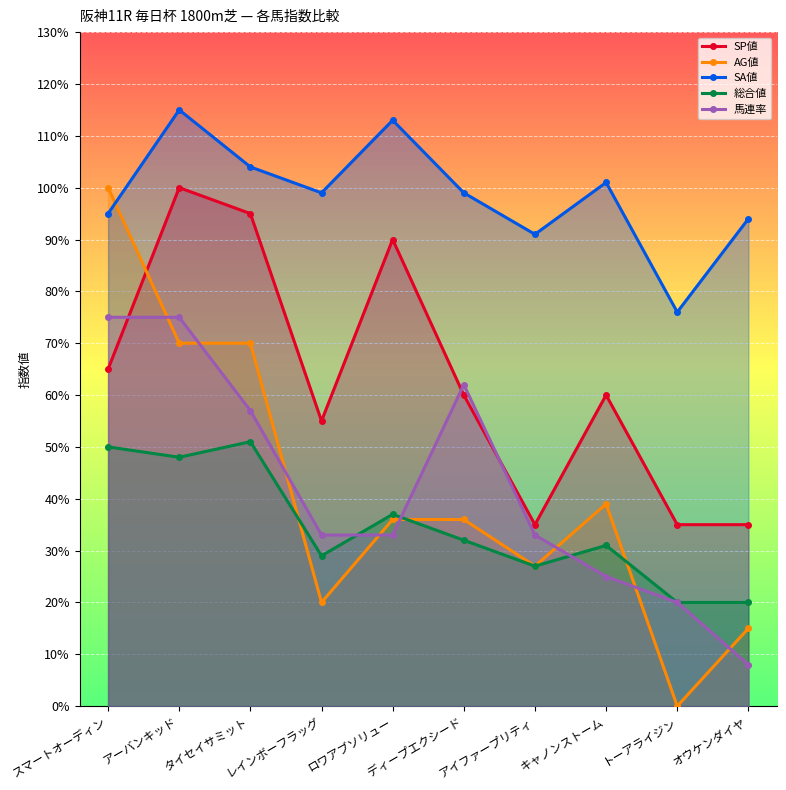

What is the minimum value for SA値?

76